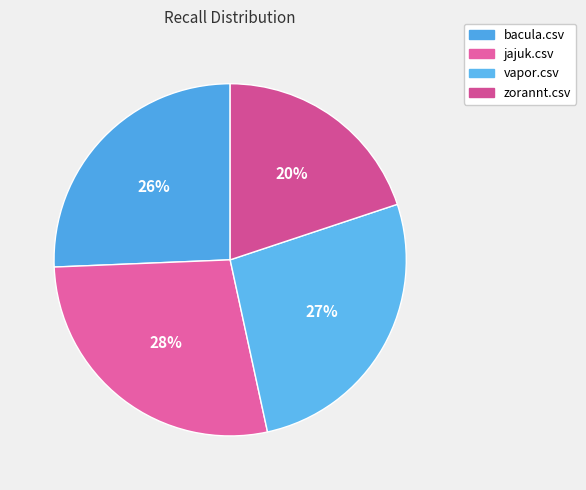

How many slices are in this pie chart?

4